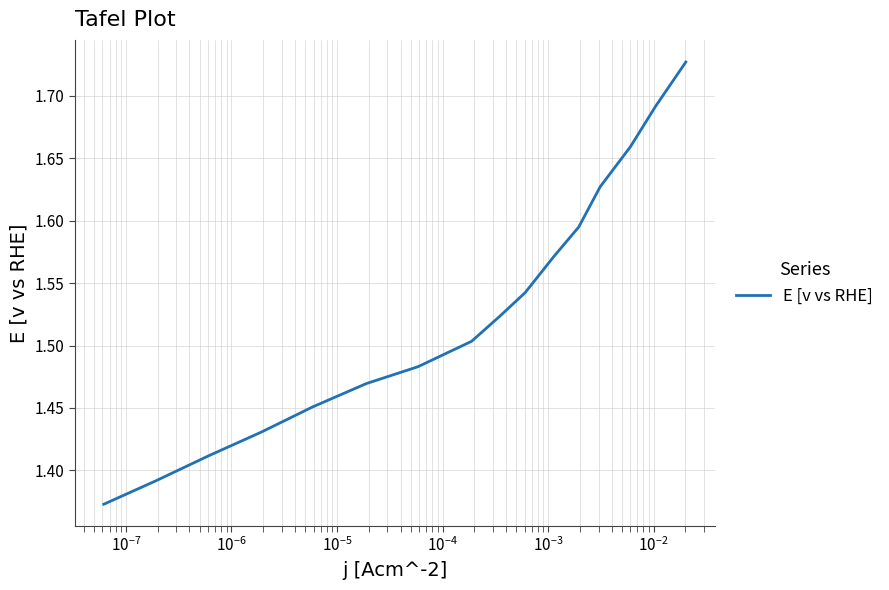

What is the difference between the maximum and minimum values?

0.4